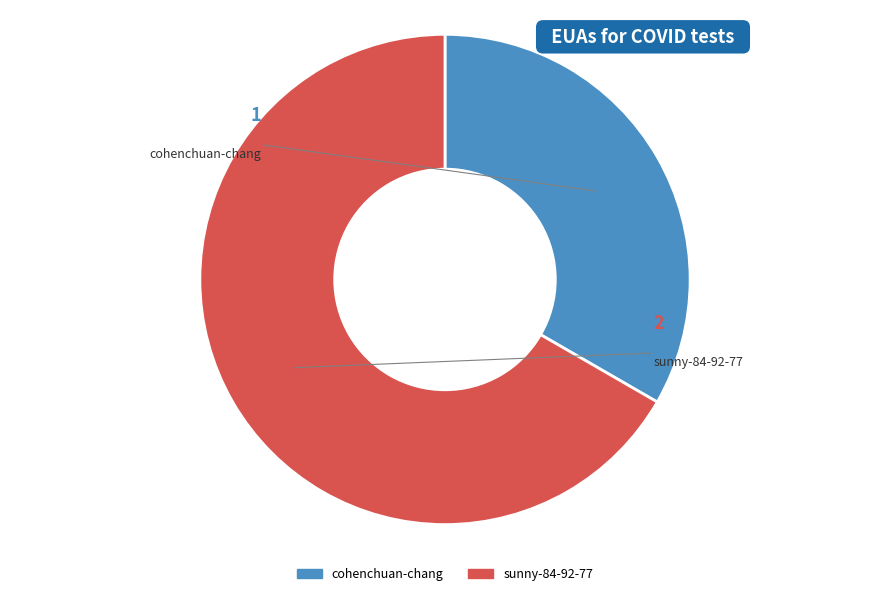

What is the largest slice in the pie chart?

sunny-84-92-77